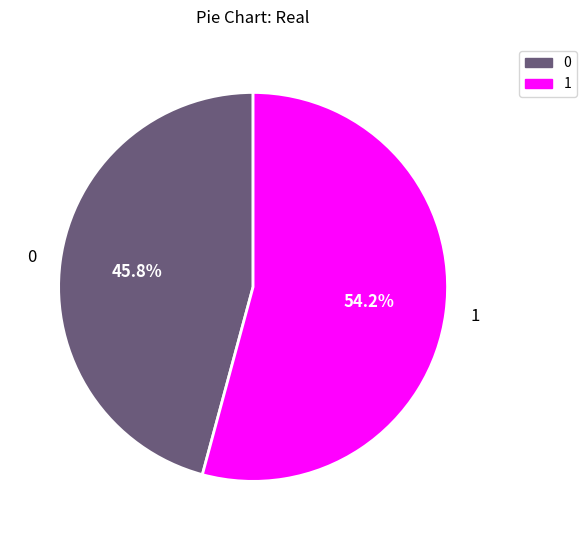

True or false: 0 accounts for 1% of the total.

False